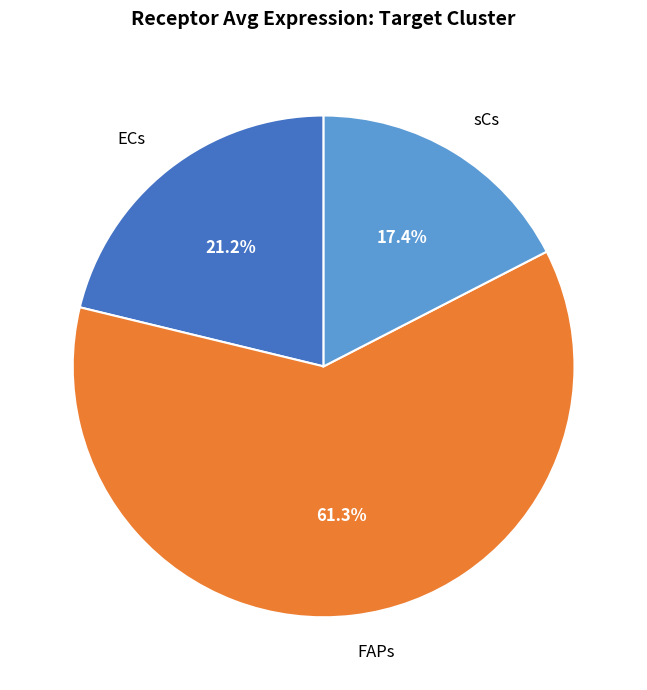

Combined, what portion of the pie is FAPs and ECs?

82.6%